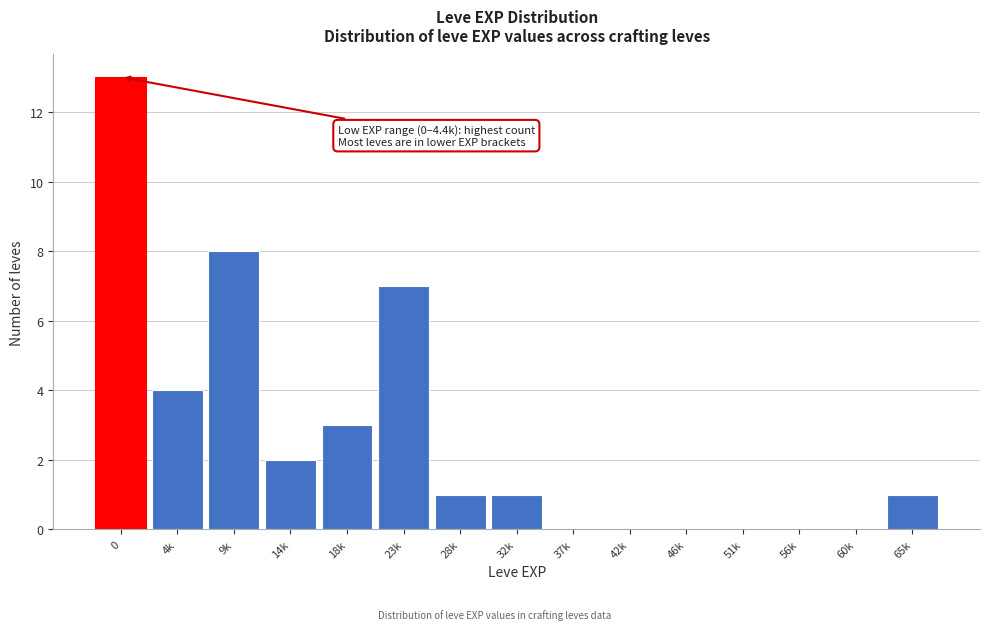

Reading right to left, transcribe all the data shown in this chart.

65k=1	60k=0	56k=0	51k=0	46k=0	42k=0	37k=0	32k=1	28k=1	23k=7	18k=3	14k=2	9k=8	4k=4	0=13